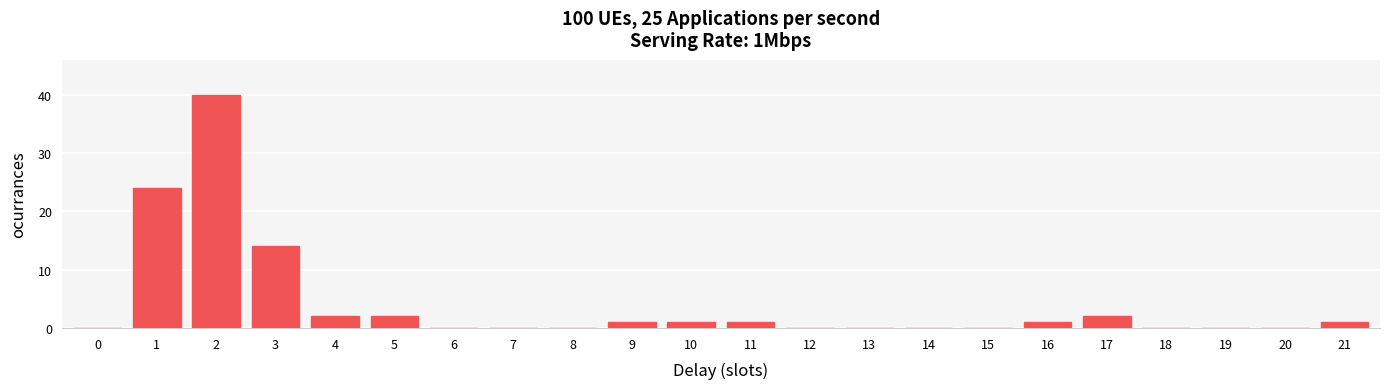

Reading left to right, list all the values displayed in this chart.

0=0	1=24	2=40	3=14	4=2	5=2	6=0	7=0	8=0	9=1	10=1	11=1	12=0	13=0	14=0	15=0	16=1	17=2	18=0	19=0	20=0	21=1